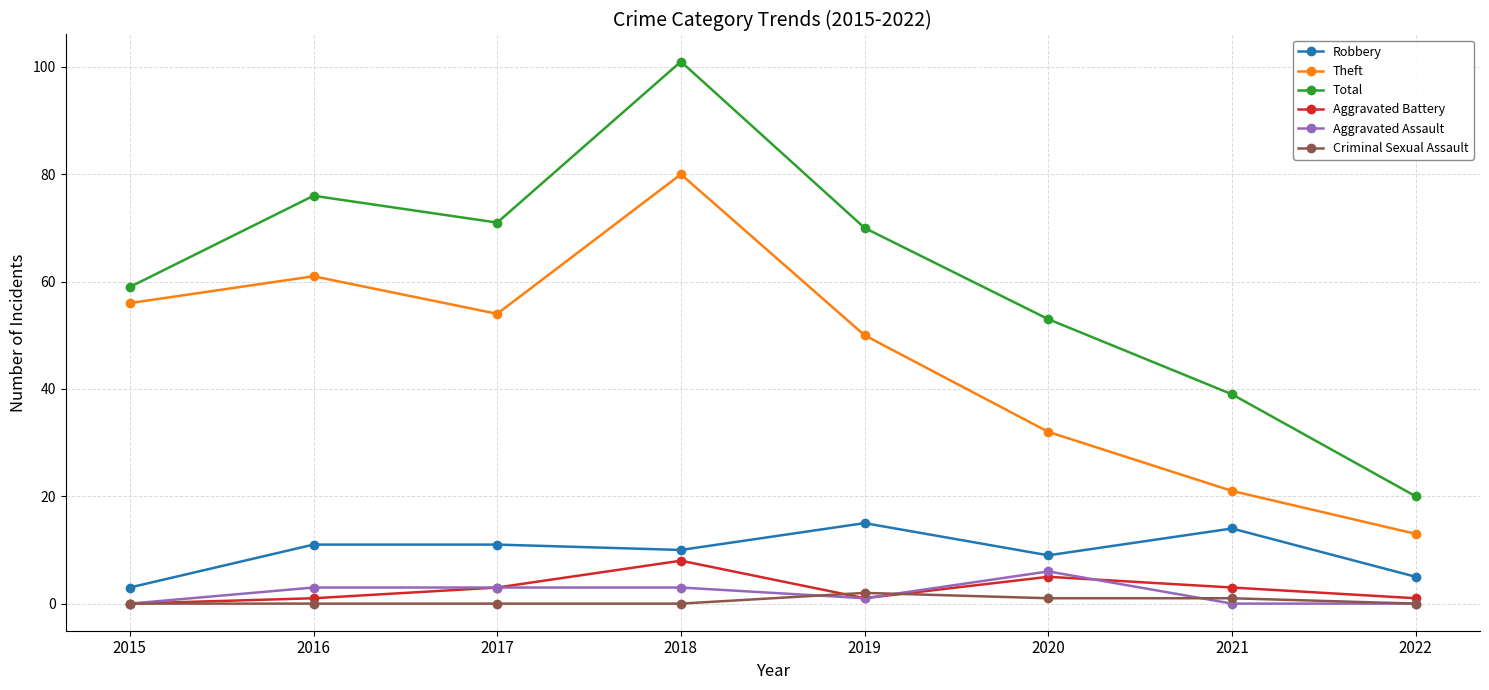

What is the difference between the Aggravated Assault values at 2018 and 2022?

3